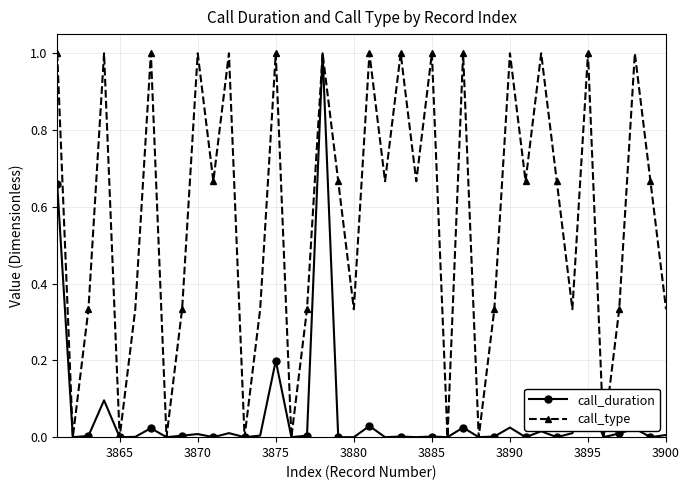

Is this an area chart (filled region under the line)?

No